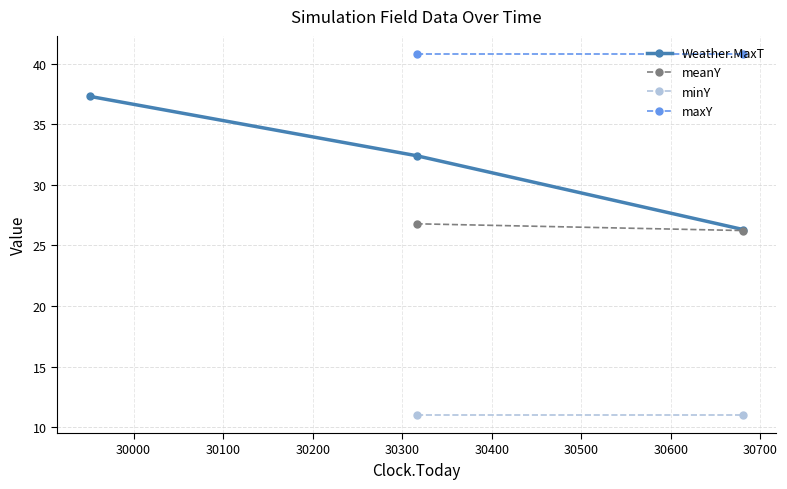

What is the value of the Weather.MaxT point at the 2nd from the left?

32.4